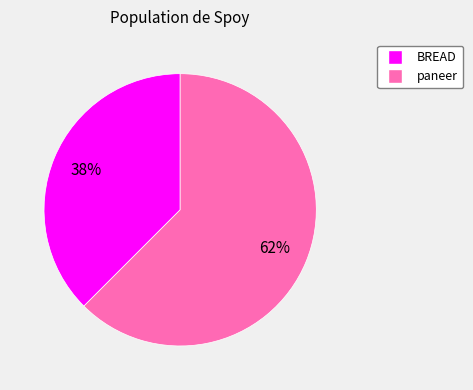

The BREAD slice represents 46% of the pie. True or false?

False